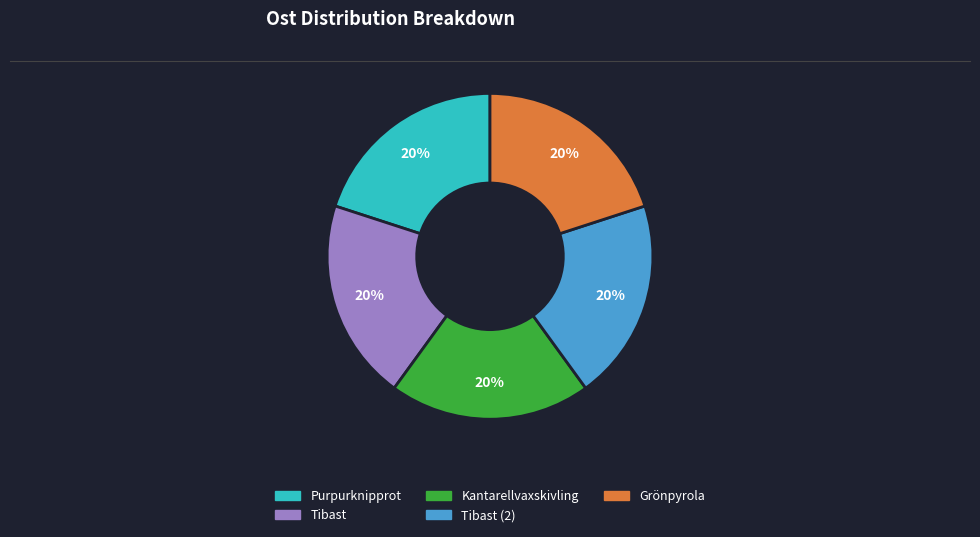

Is there any slice that represents more than half of the pie?

No